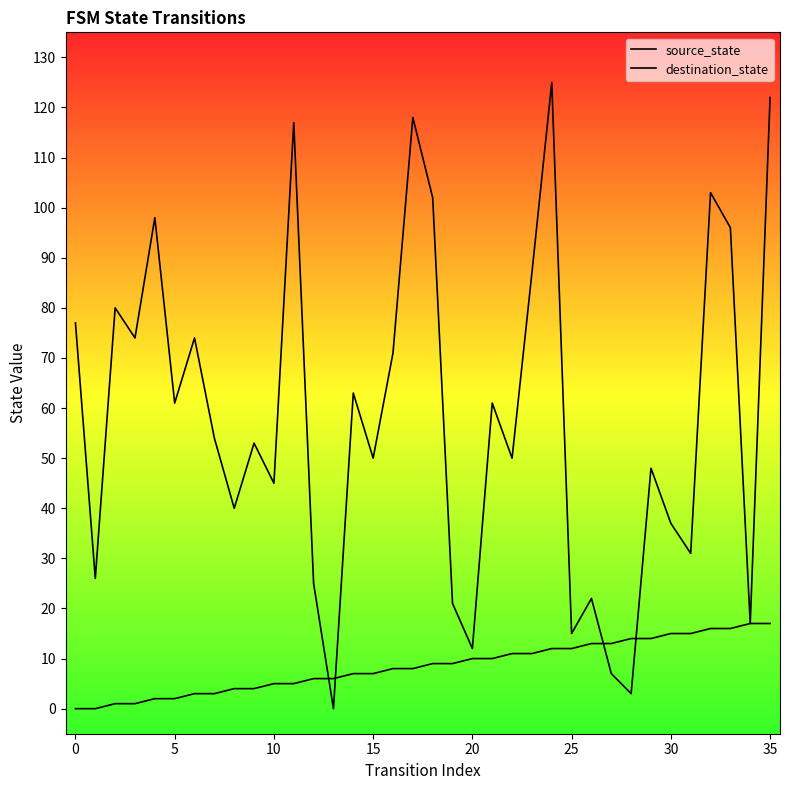

At which category is the sum across all series the highest?

35